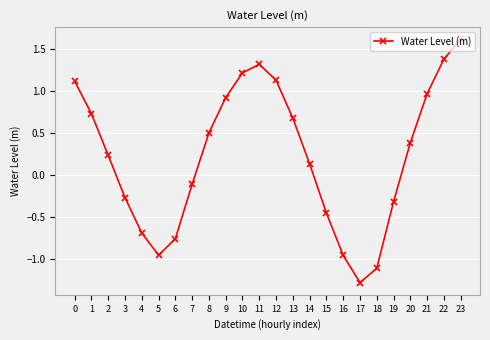

What is the greatest value displayed?

1.6